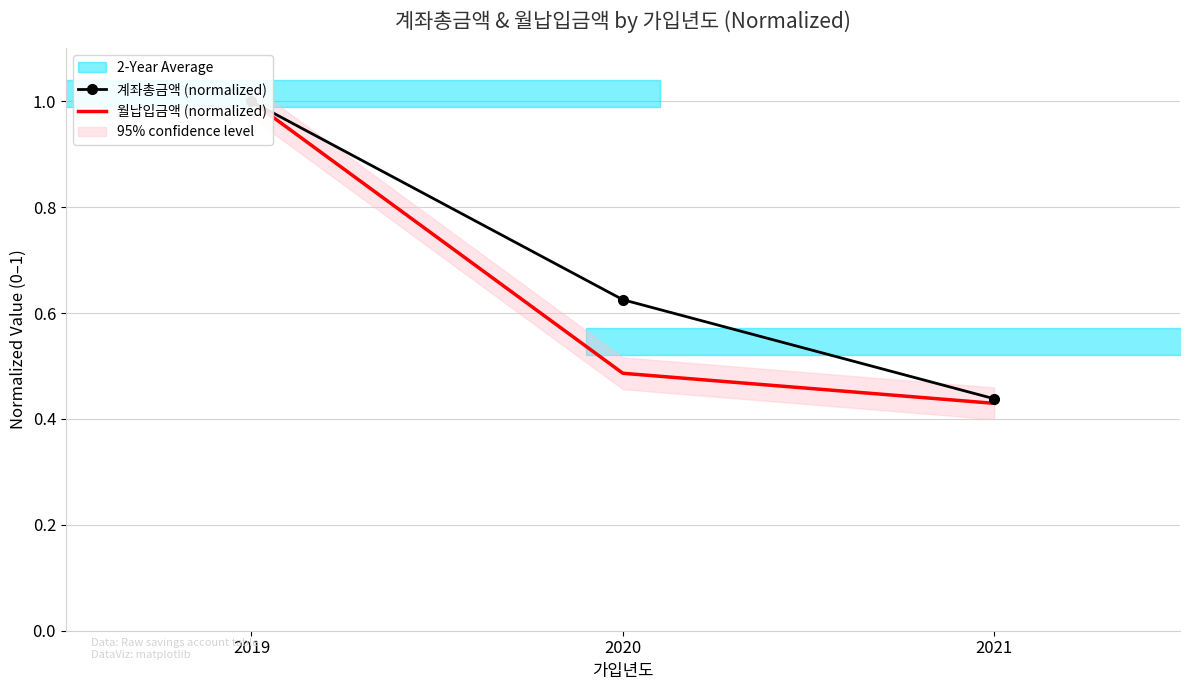

At 2020, list the series in order from largest to smallest.

계좌총금액 (normalized), 월납입금액 (normalized)